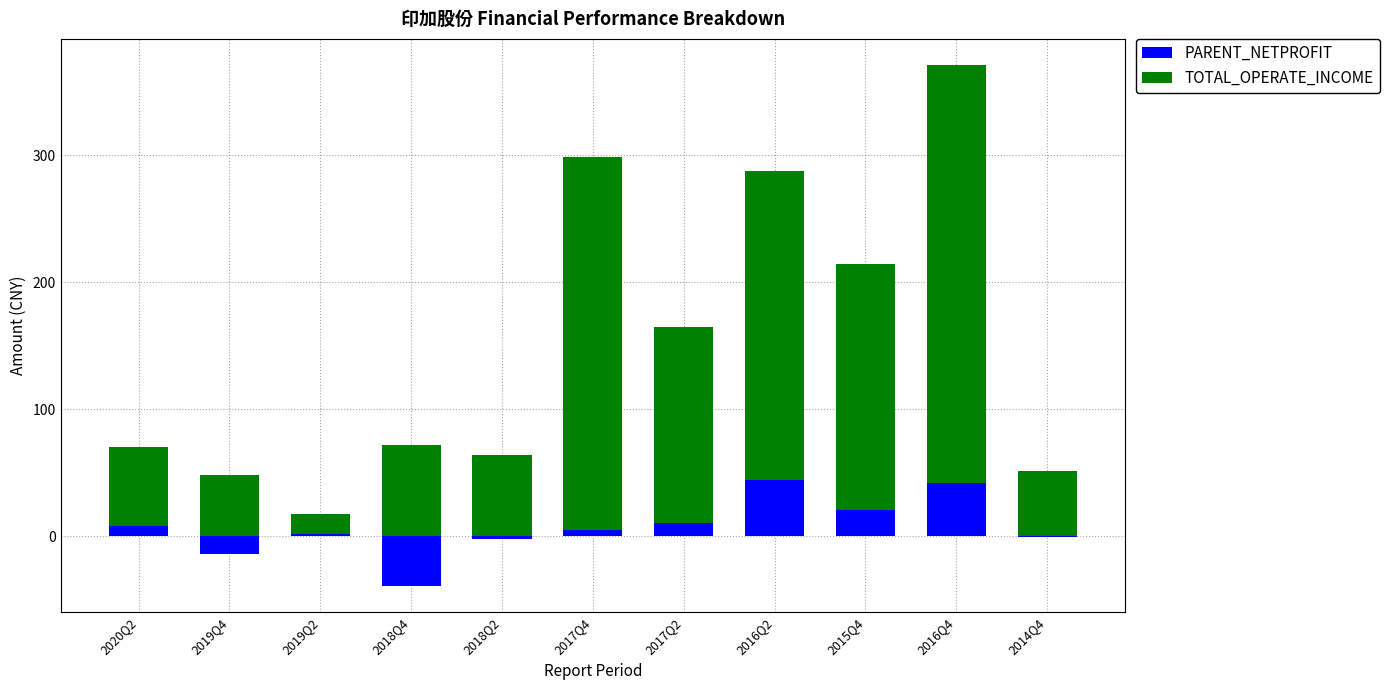

What is the label of the 10th bar from the left?

2016Q4